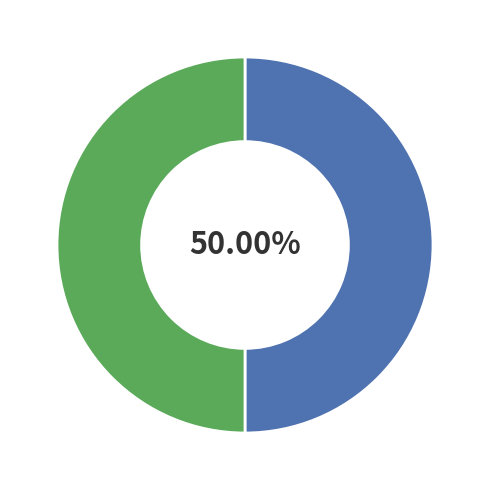

How many slices are in this pie chart?

2